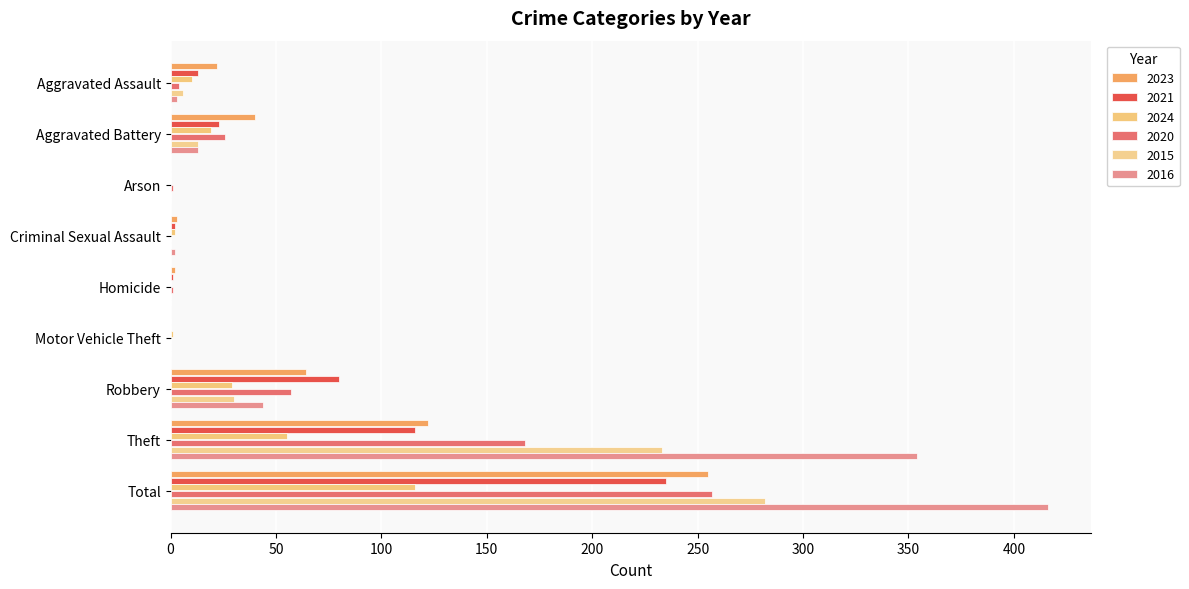

What is the sum of all 2015 values?

564